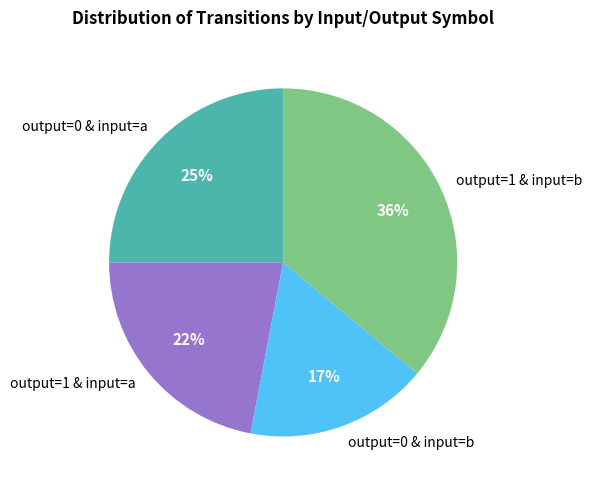

What is the smallest slice in the pie chart?

output=0 & input=b